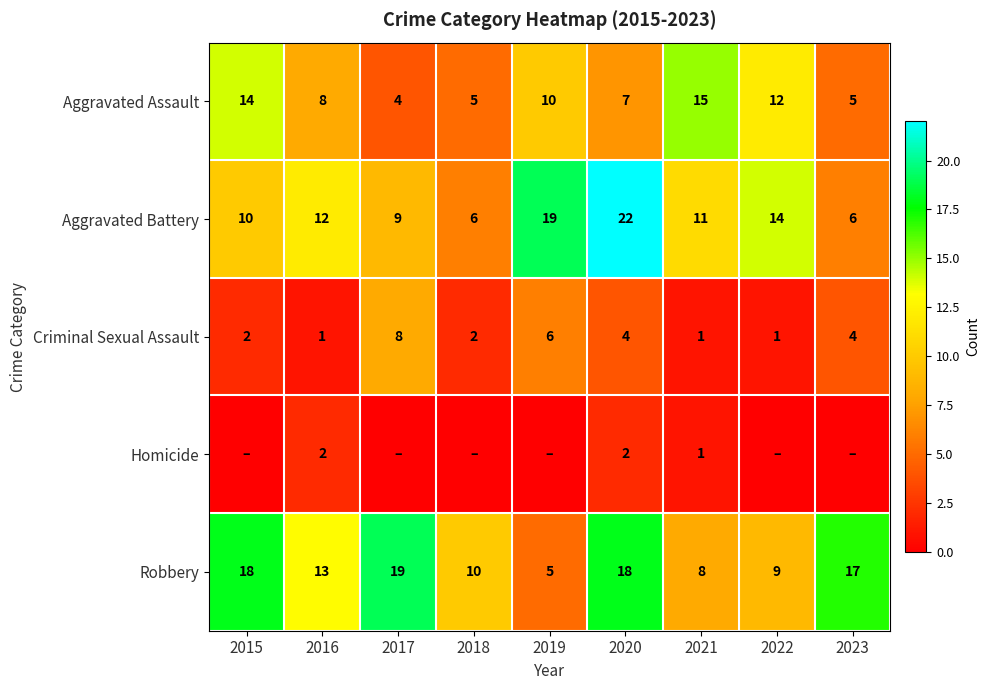

Is the value of Aggravated Assault at 2022 greater than the value of Criminal Sexual Assault at 2015?

Yes